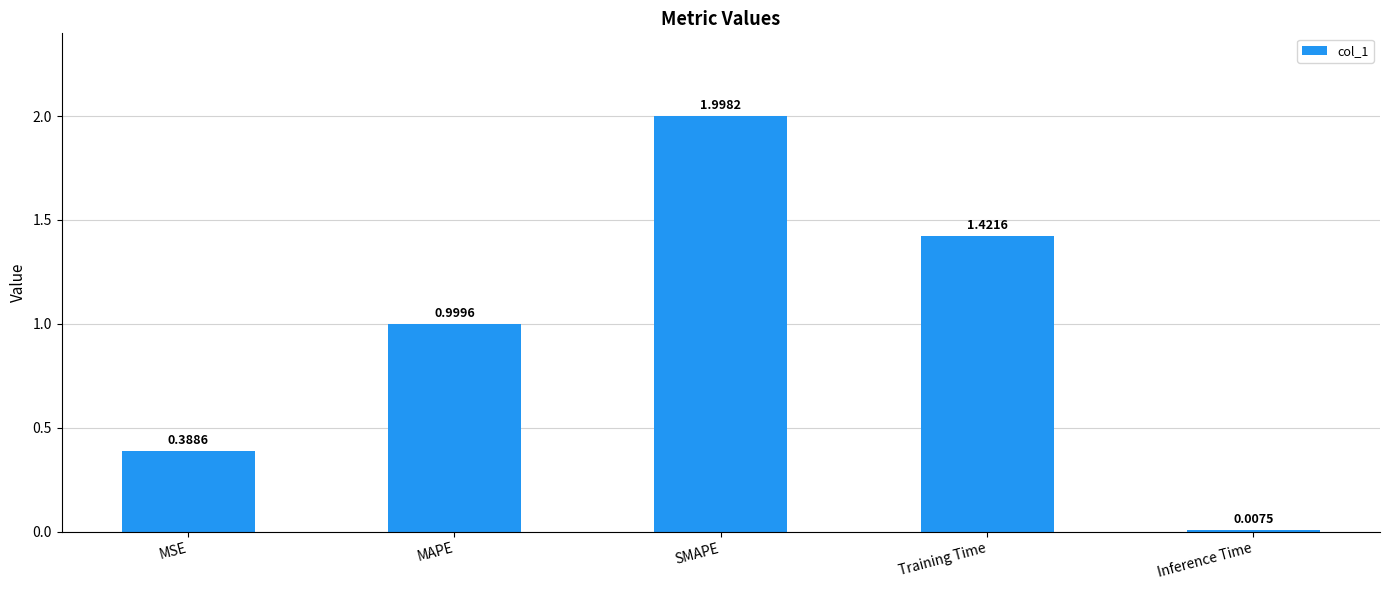

Between Training Time and MAPE, which is larger?

Training Time